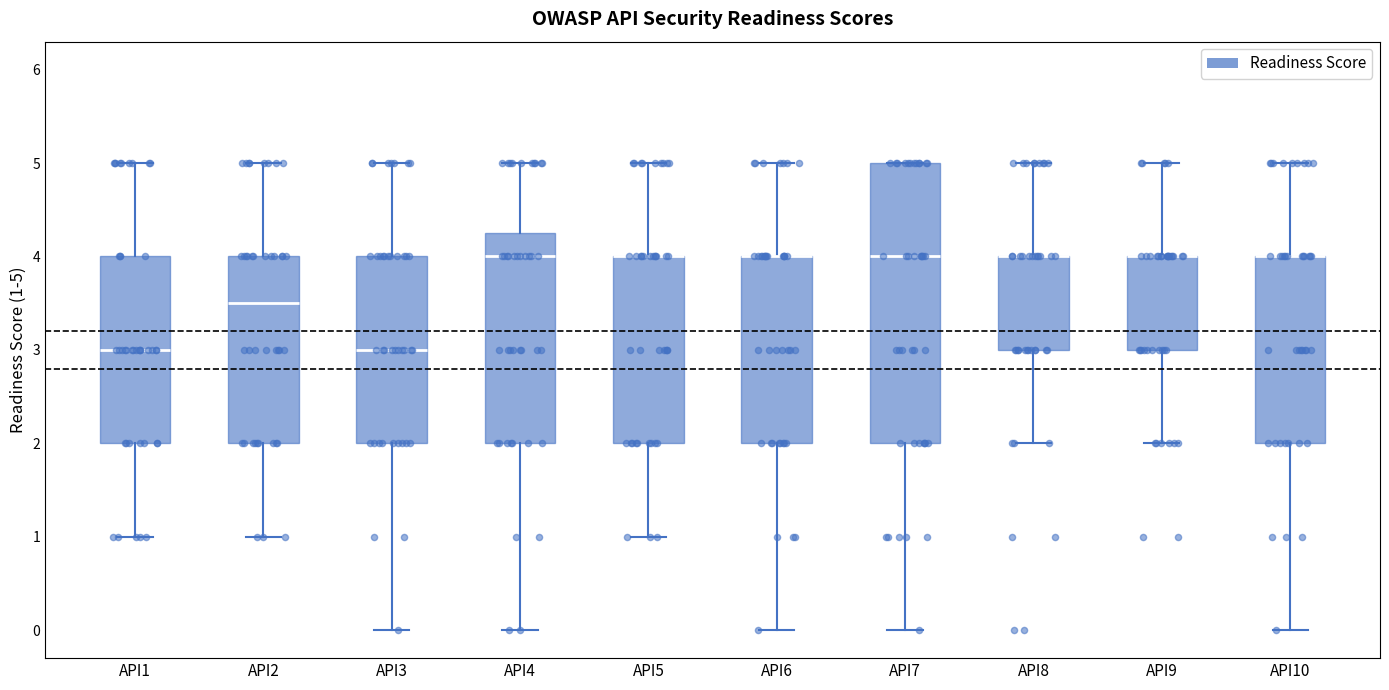

Reading left to right, read every box against the y-axis: the position of its median line, the range the box covers, and the ends of its whiskers. The values are not printed on the chart, so give them approximately, as read against the axis.

API1: median 3.0, box 2.0 to 4.0, whiskers 1.0 to 5.0
API2: median 3.5, box 2.0 to 4.0, whiskers 1.0 to 5.0
API3: median 3.0, box 2.0 to 4.0, whiskers 0.0 to 5.0
API4: median 4.0, box 2.0 to 4.3, whiskers 0.0 to 5.0
API5: median 4.0 (drawn on the box's upper edge), box 2.0 to 4.0, whiskers 1.0 to 5.0
API6: median 4.0 (drawn on the box's upper edge), box 2.0 to 4.0, whiskers 0.0 to 5.0
API7: median 4.0, box 2.0 to 5.0, whiskers 0.0 to 5.0
API8: median 4.0 (drawn on the box's upper edge), box 3.0 to 4.0, whiskers 2.0 to 5.0
API9: median 4.0 (drawn on the box's upper edge), box 3.0 to 4.0, whiskers 2.0 to 5.0
API10: median 4.0 (drawn on the box's upper edge), box 2.0 to 4.0, whiskers 0.0 to 5.0